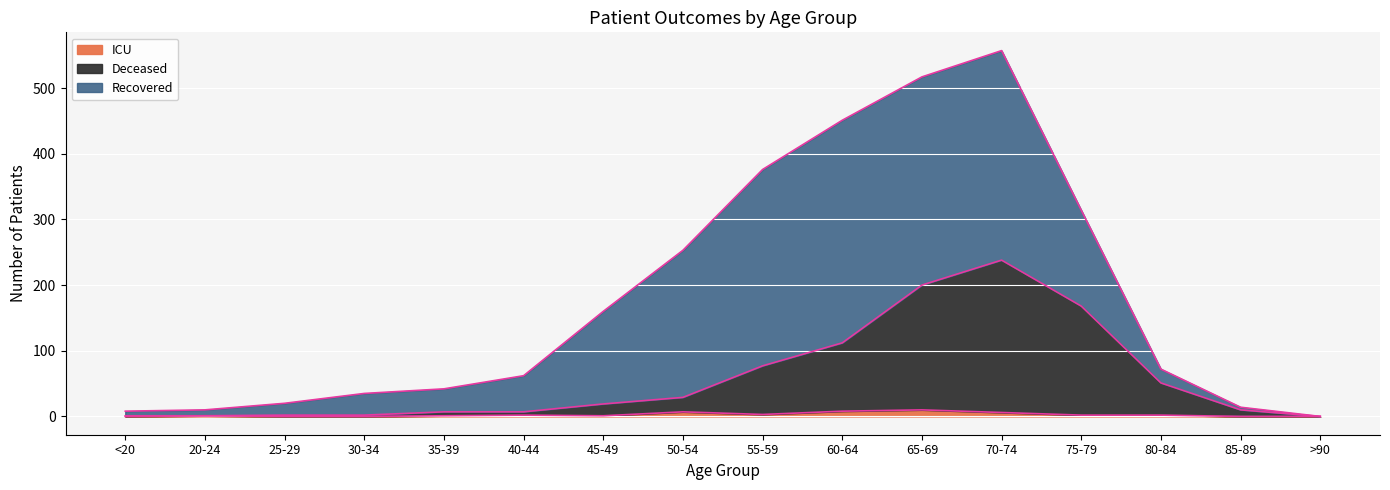

At which category is the sum across all series the highest?

70-74